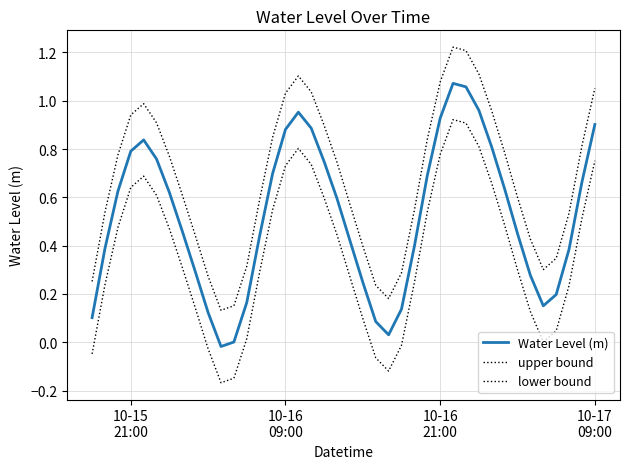

Does the chart display data point markers on the line(s)?

No